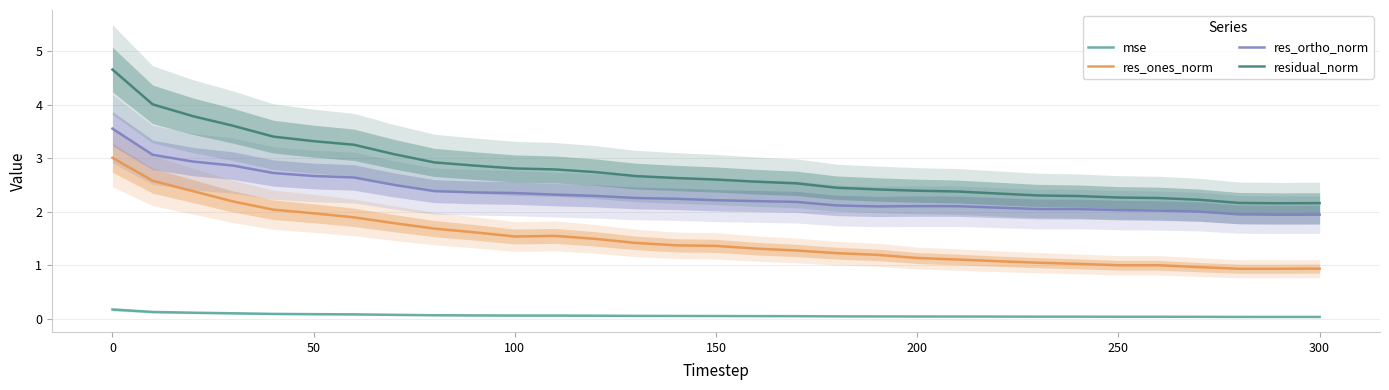

True or false: residual_norm has a value of 2.3 at 250.

True